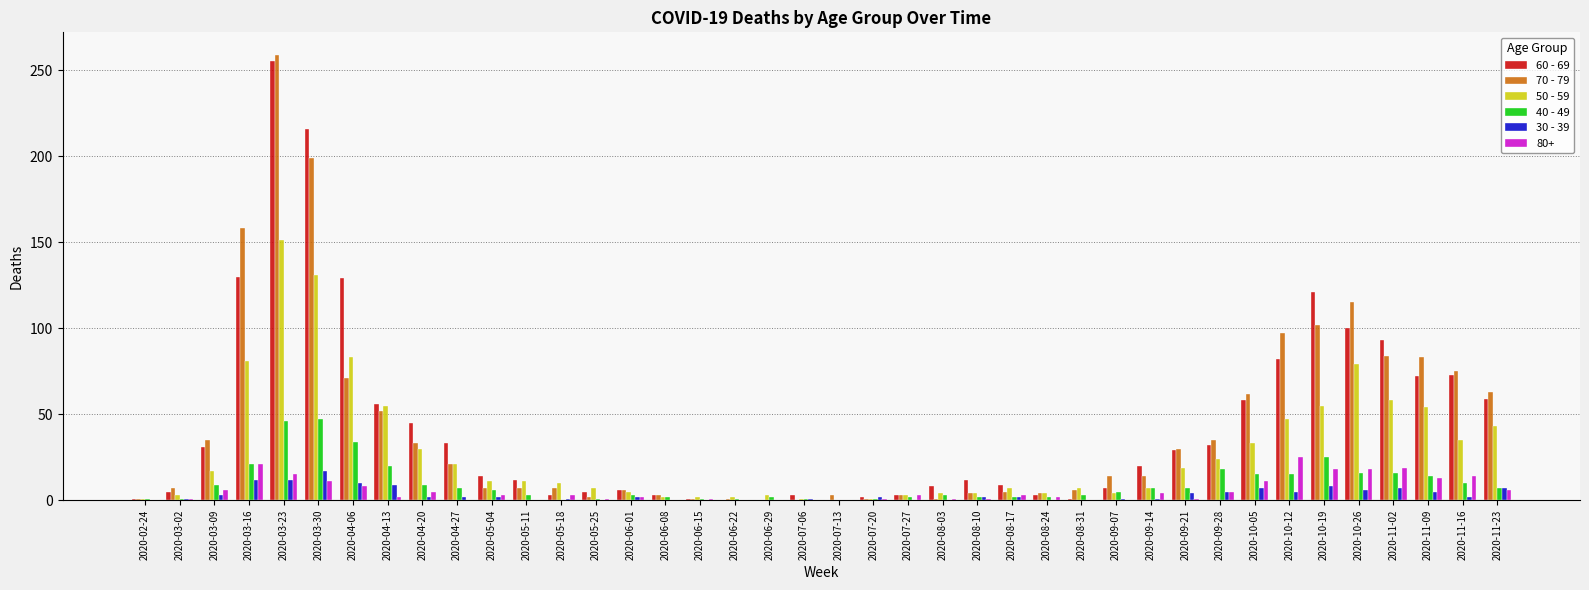

What is the total value across all series at 2020-03-30?

621